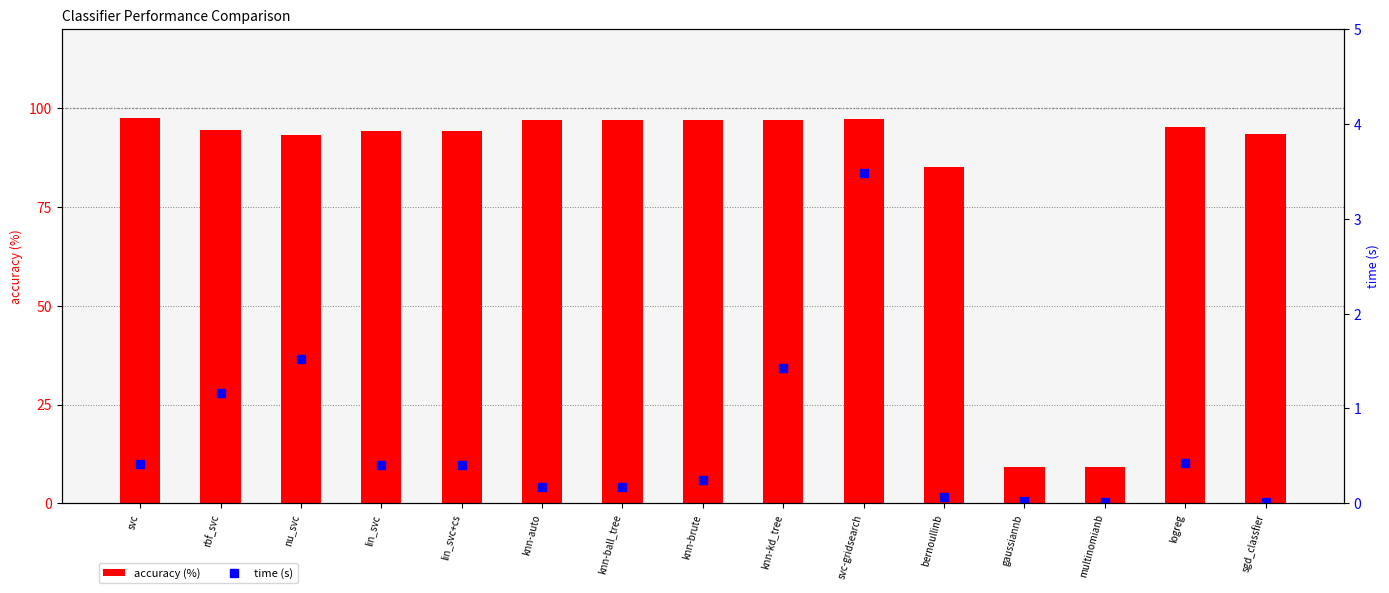

What is the total value across all series at nu_svc?

94.8